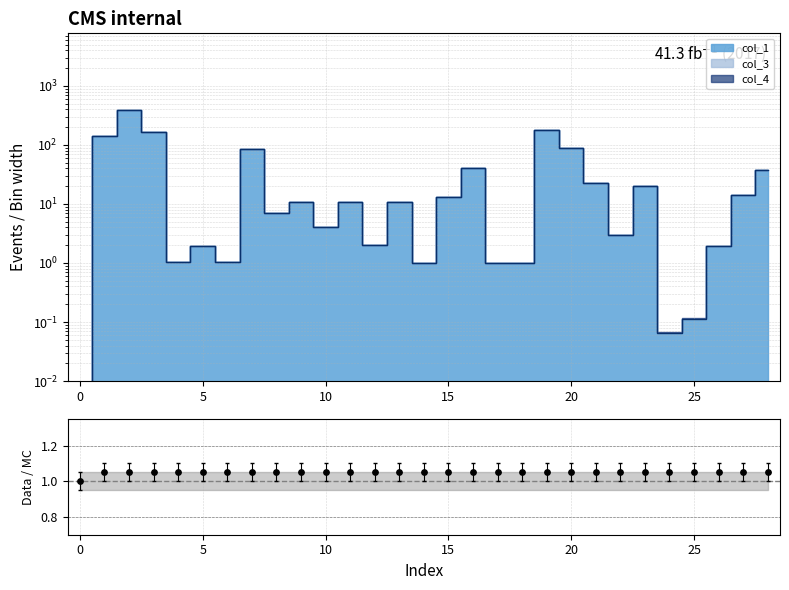

Between 24 and −5, which is larger?

24